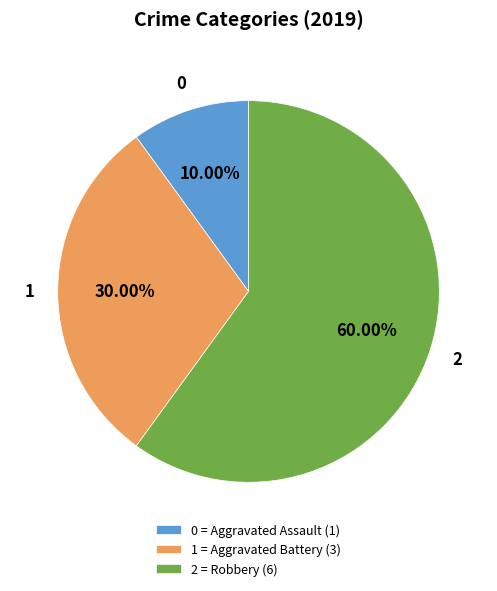

Rank the categories by value from highest to lowest.

2 = Robbery (6), 1 = Aggravated Battery (3), 0 = Aggravated Assault (1)